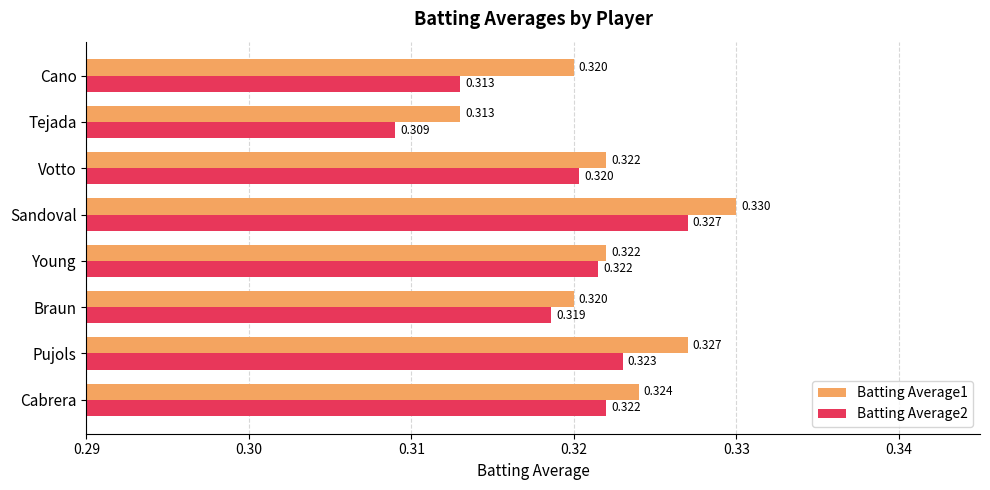

At which category is the sum across all series the highest?

Sandoval